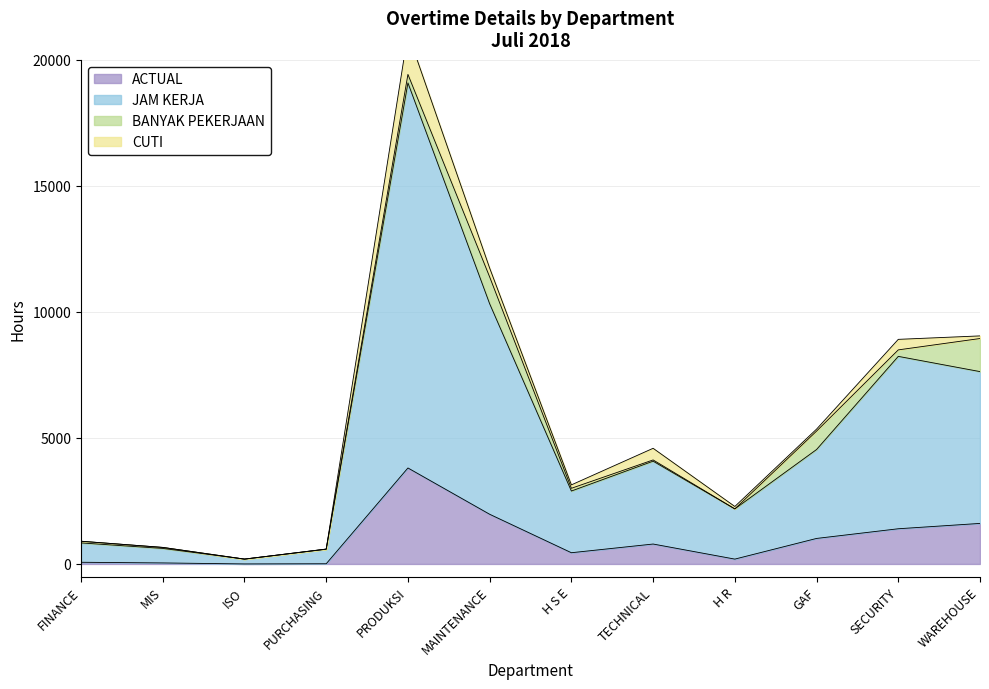

Where is the first local maximum for ACTUAL?

PRODUKSI